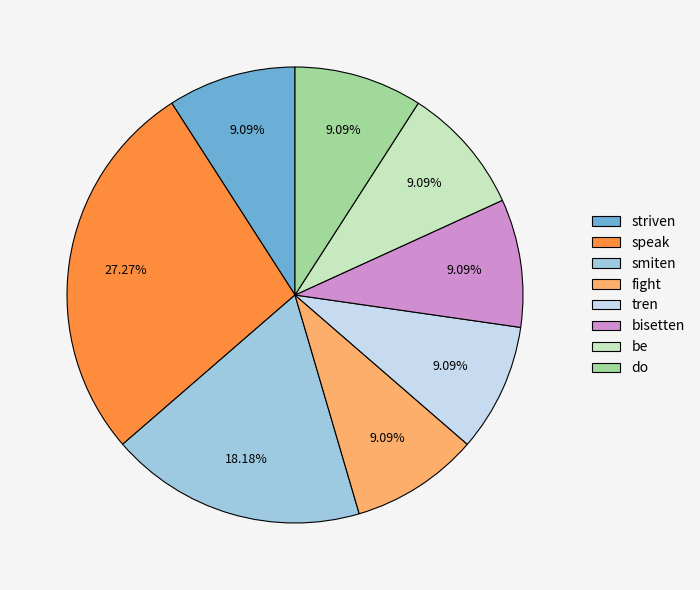

True or false: bisetten accounts for 24% of the total.

False